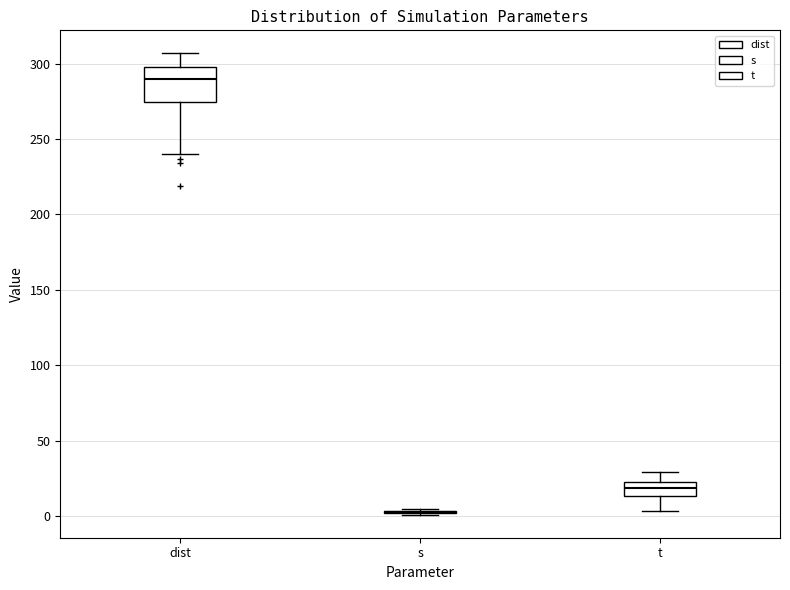

Reading left to right, transcribe this box plot: for each box, give where its median line is, the range the box spans, and where its two whiskers end, as read against the y-axis. The values are not printed on the chart, so give them approximately, as read against the axis.

dist: median 290, box 275 to 300, whiskers 240 to 305
s: box collapsed to a line at 0, whiskers 0 to 5
t: median 20, box 15 to 25, whiskers 5 to 30